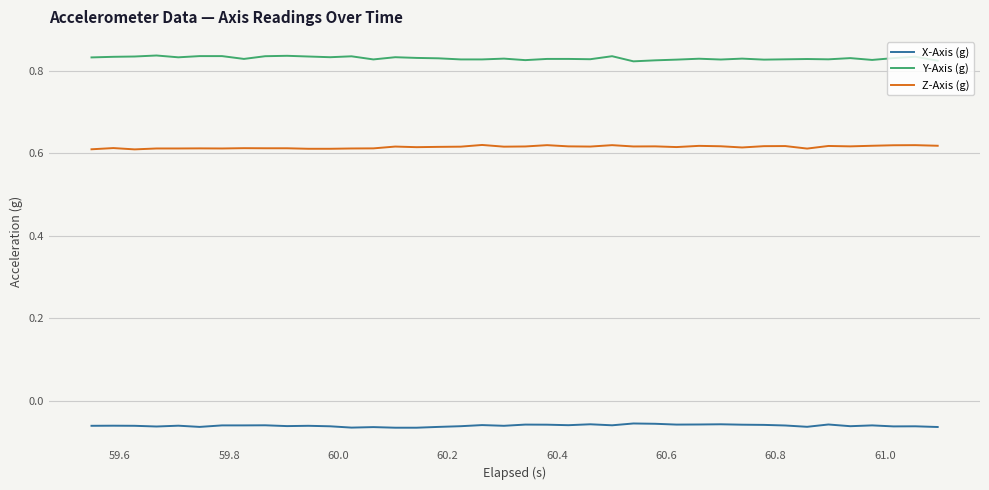

True or false: Z-Axis (g) and X-Axis (g) intersect in this chart.

False